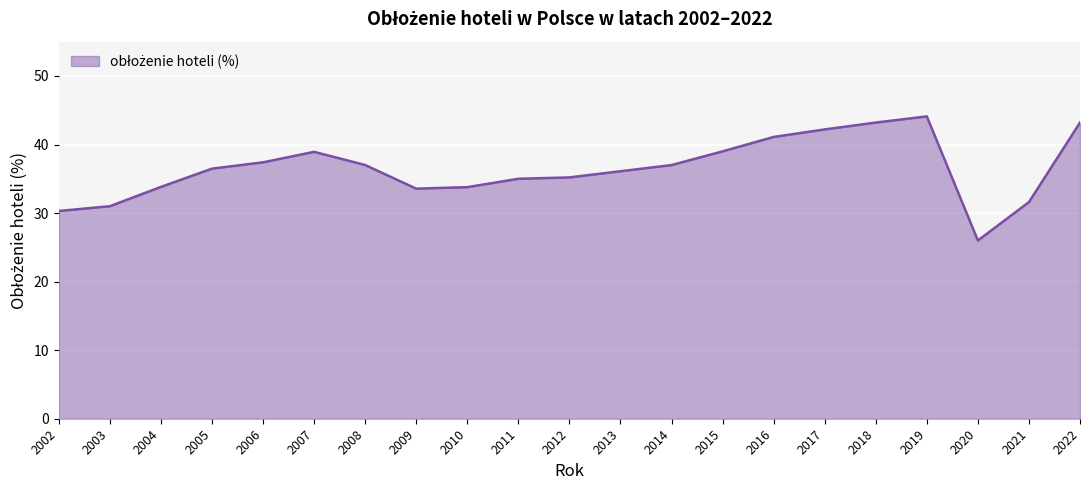

Which label corresponds to the smallest value in the chart?

2020